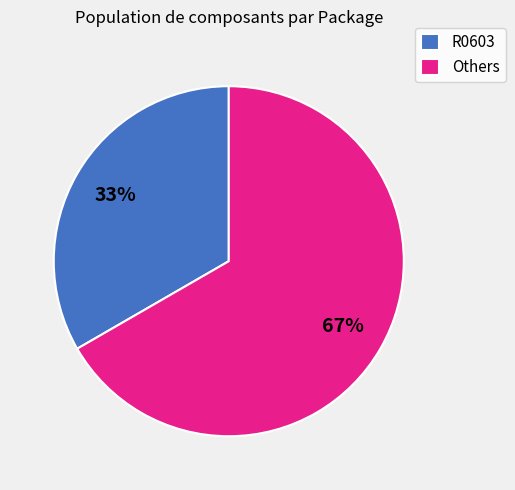

What percentage is the Others slice, to the nearest percent?

67%